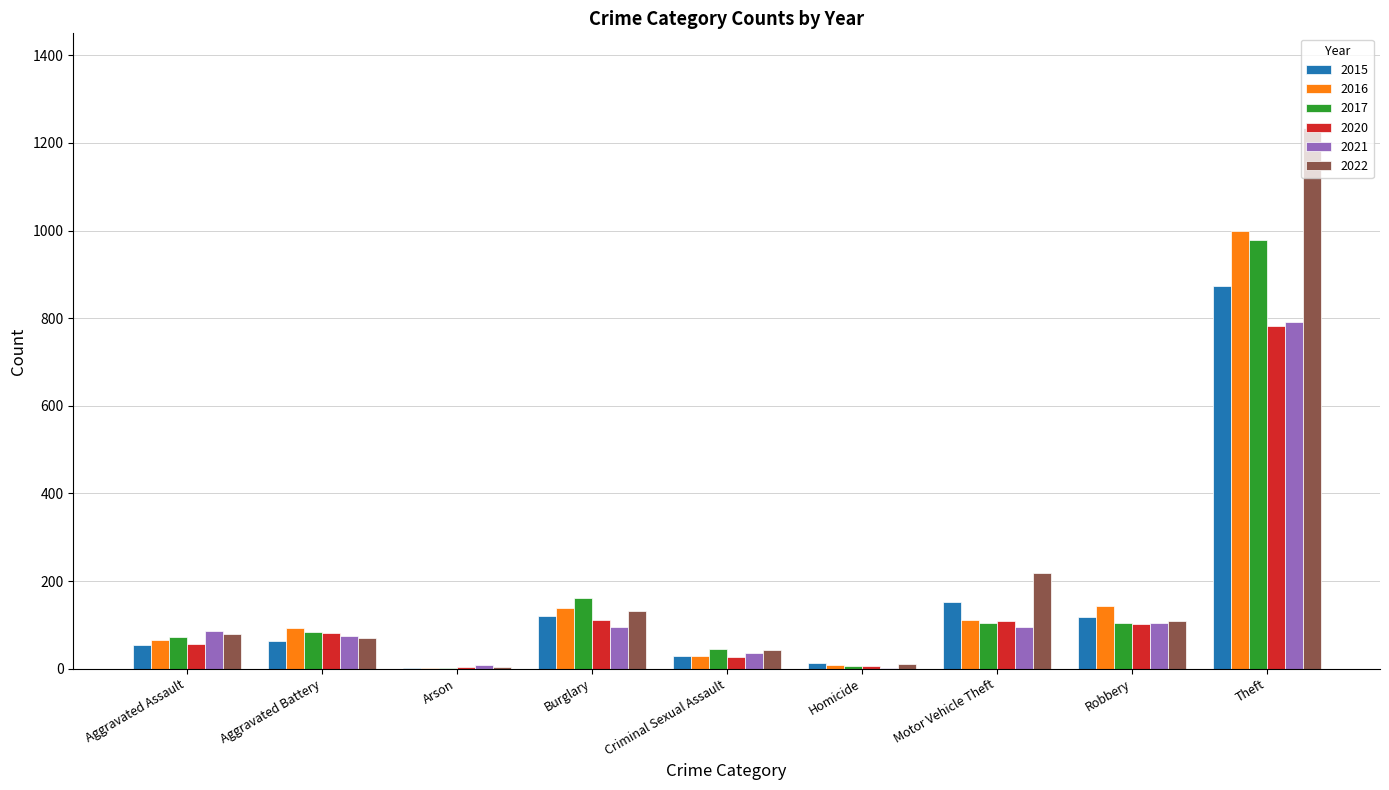

What is the highest value of the 2020 series?

782